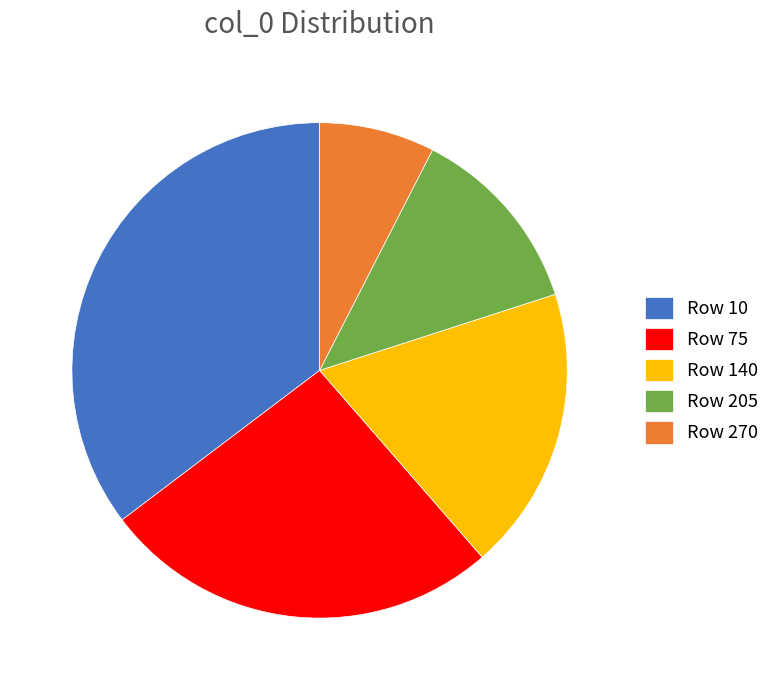

Does any single category account for the majority?

No